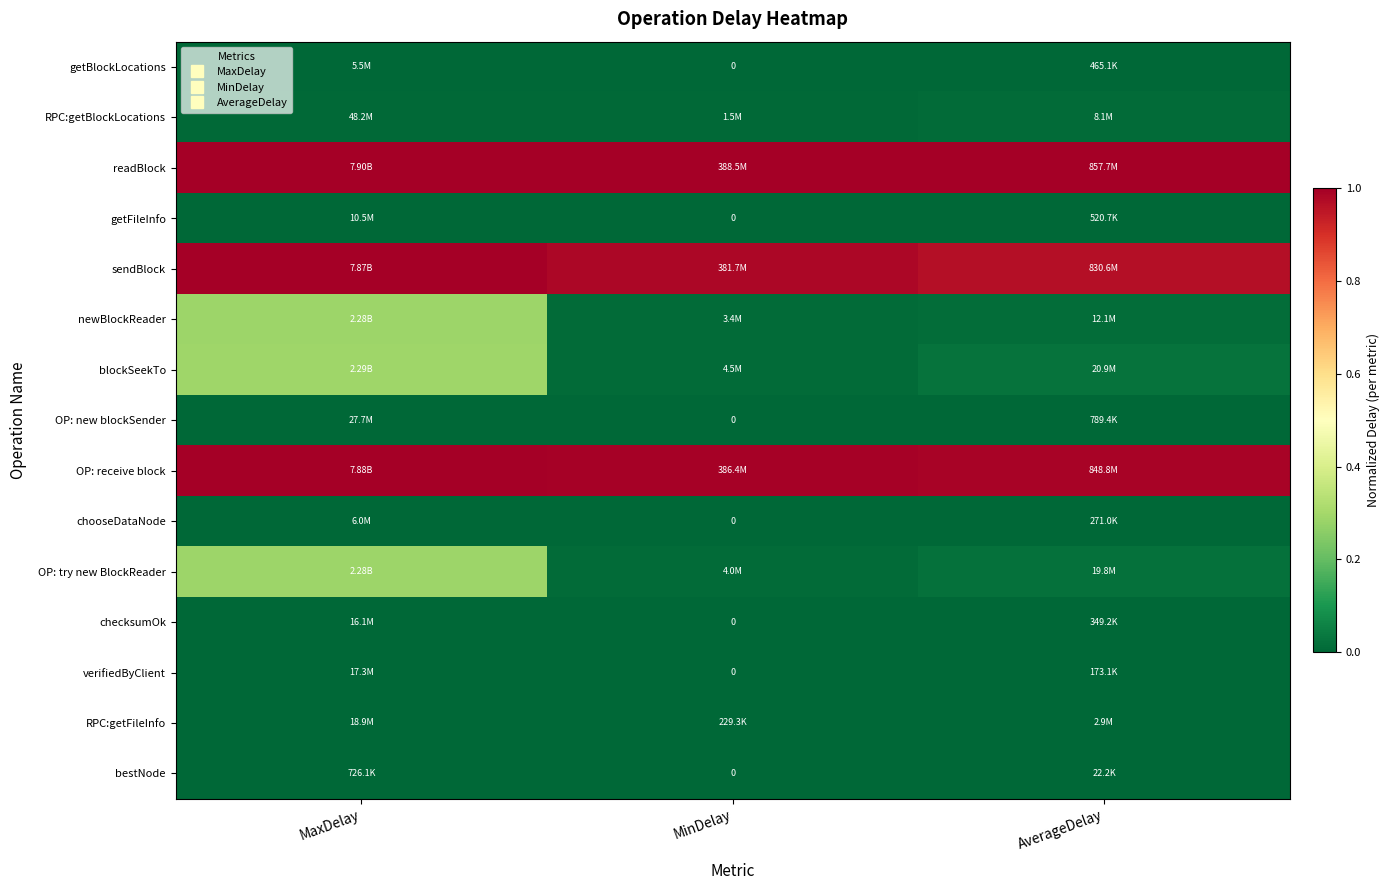

What is the total value across all series at AverageDelay?

3.0